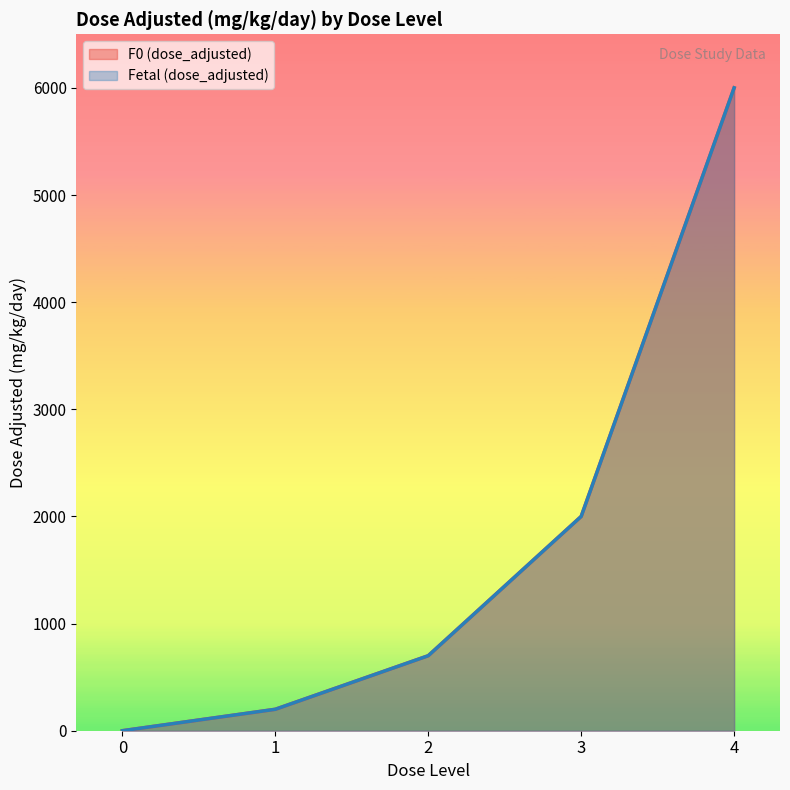

Does the chart display data point markers on the line(s)?

No